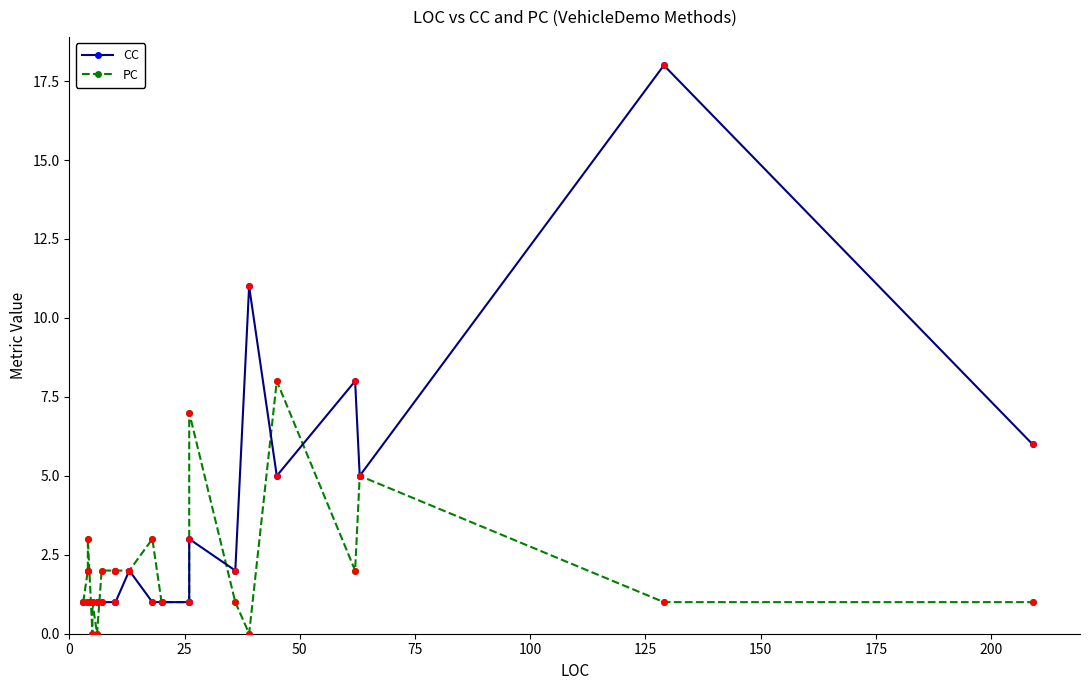

At how many categories does at least one series exceed 9?

2